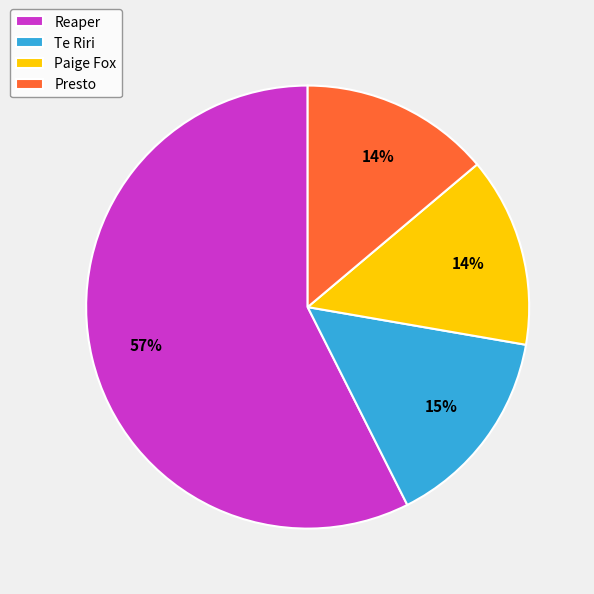

To the nearest percent, what portion does Te Riri represent?

15%